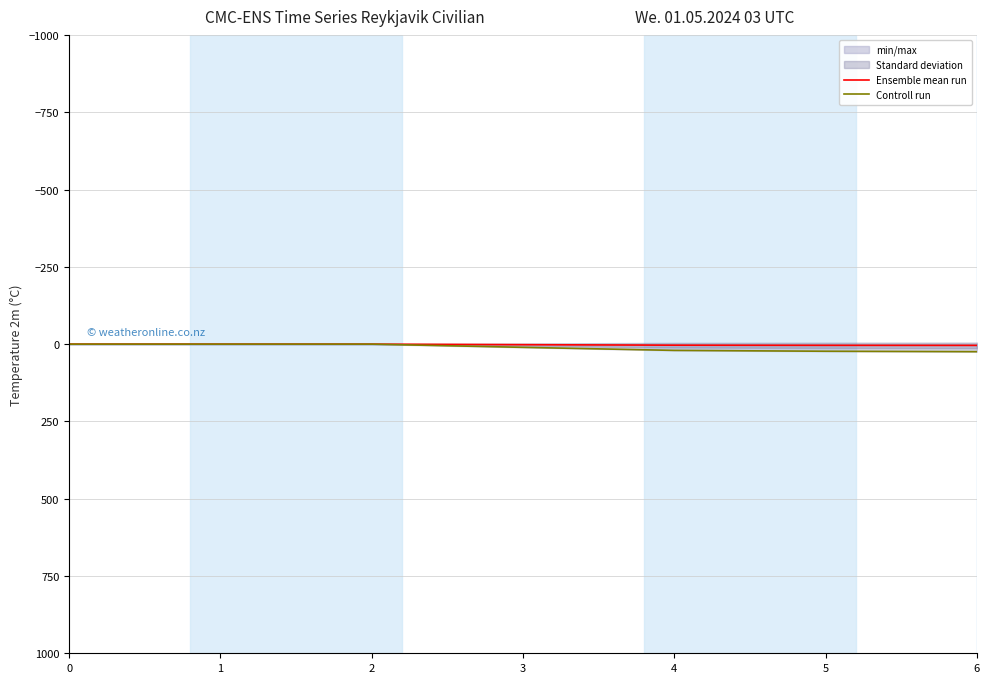

Is it true that Ensemble mean run equals 0.0 at 0?

True